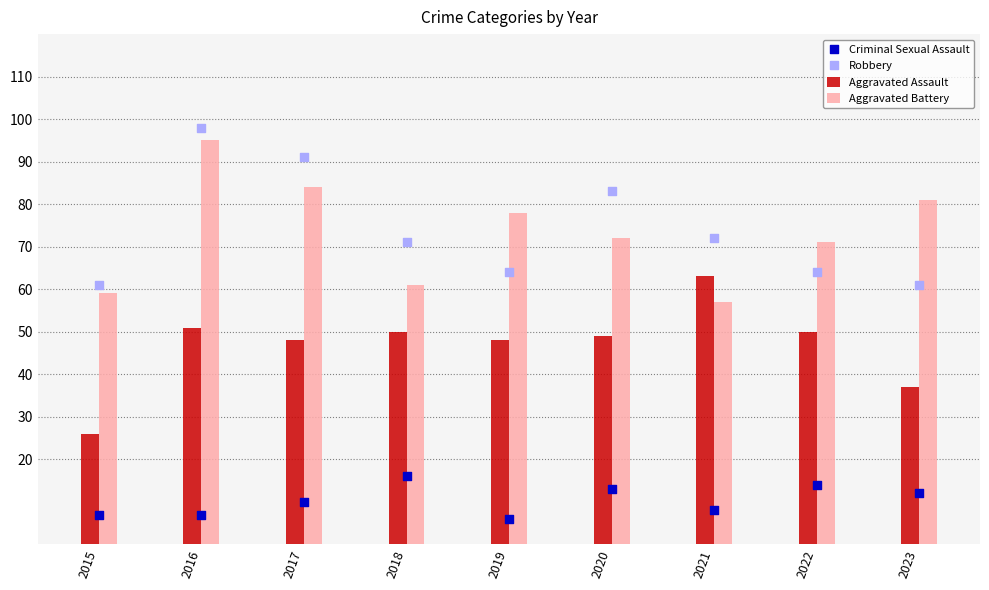

Which series reaches the maximum Y coordinate?

Robbery